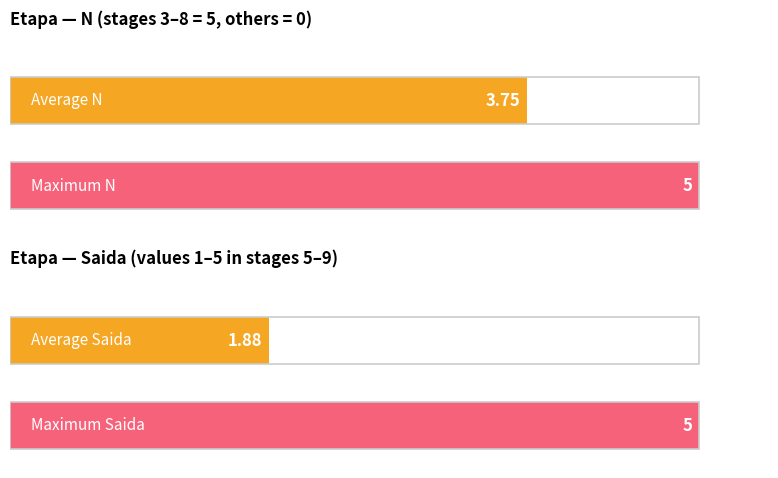

Is the value of Saida at 4 greater than the value of N at 8?

No